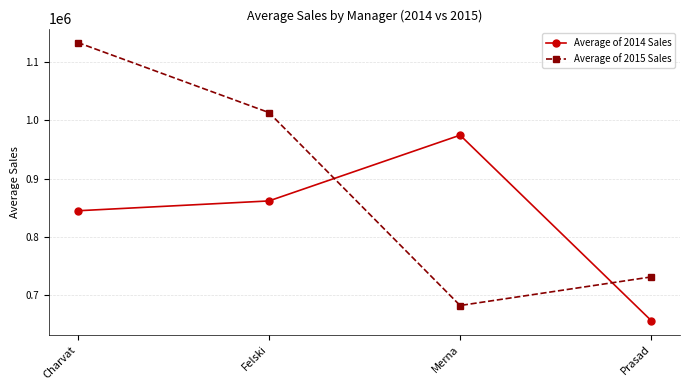

What is the smallest value displayed?

656826.0